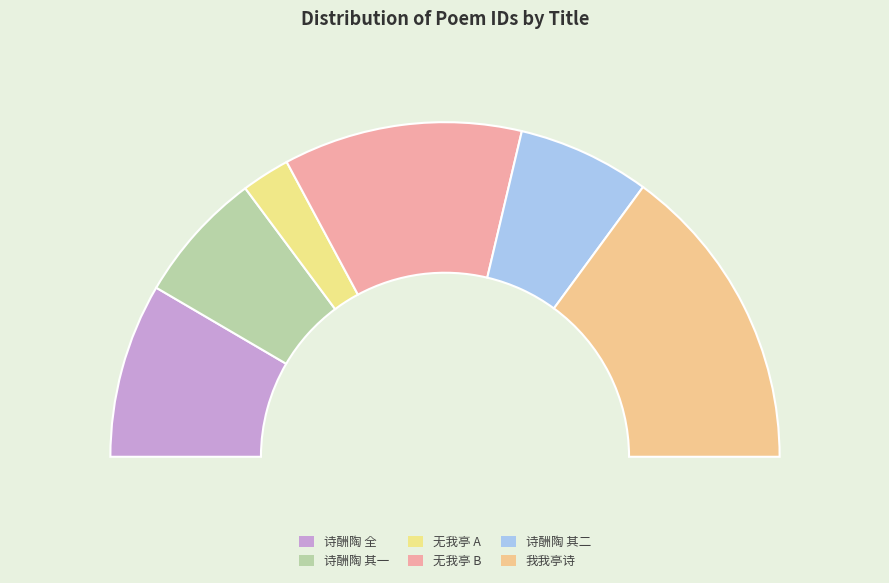

To the nearest percent, what portion does 陶子见过草亭遂以留云名之大书刻木我亭增色爰赋二诗酬陶亦兼自意 represent?

17%